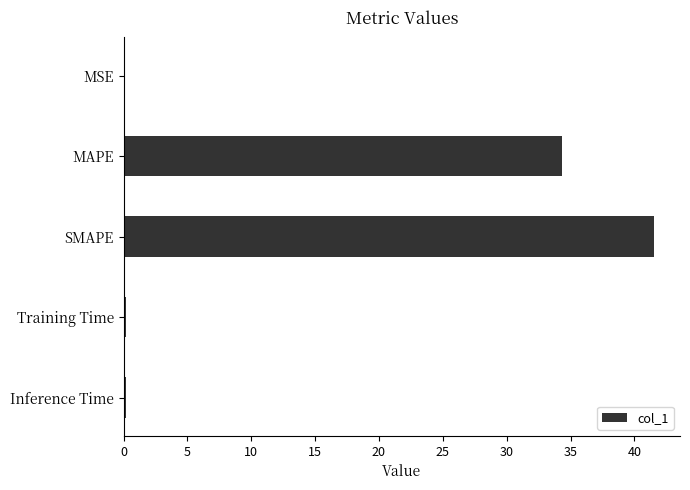

What is the maximum value shown in the chart?

41.5